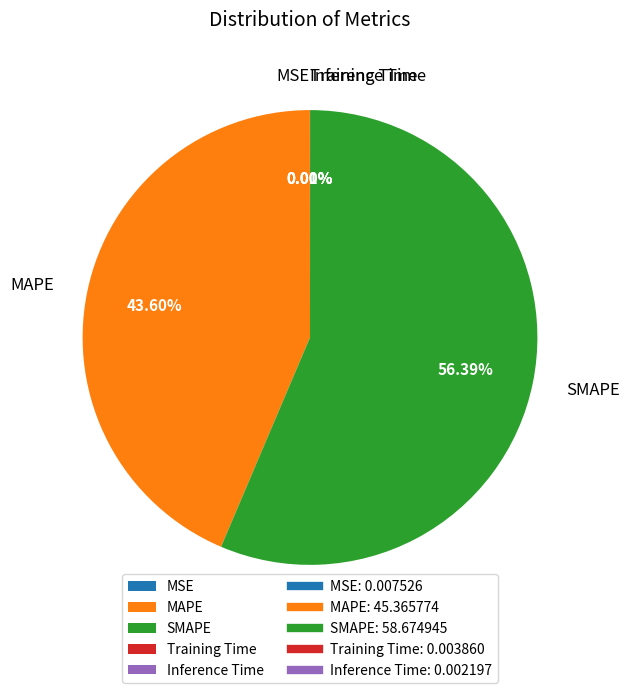

What is the majority slice?

SMAPE